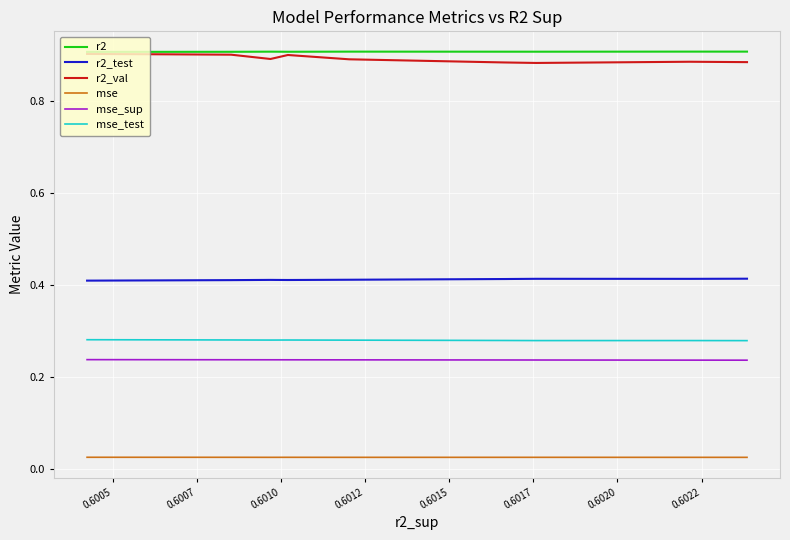

Is this an area chart (filled region under the line)?

No